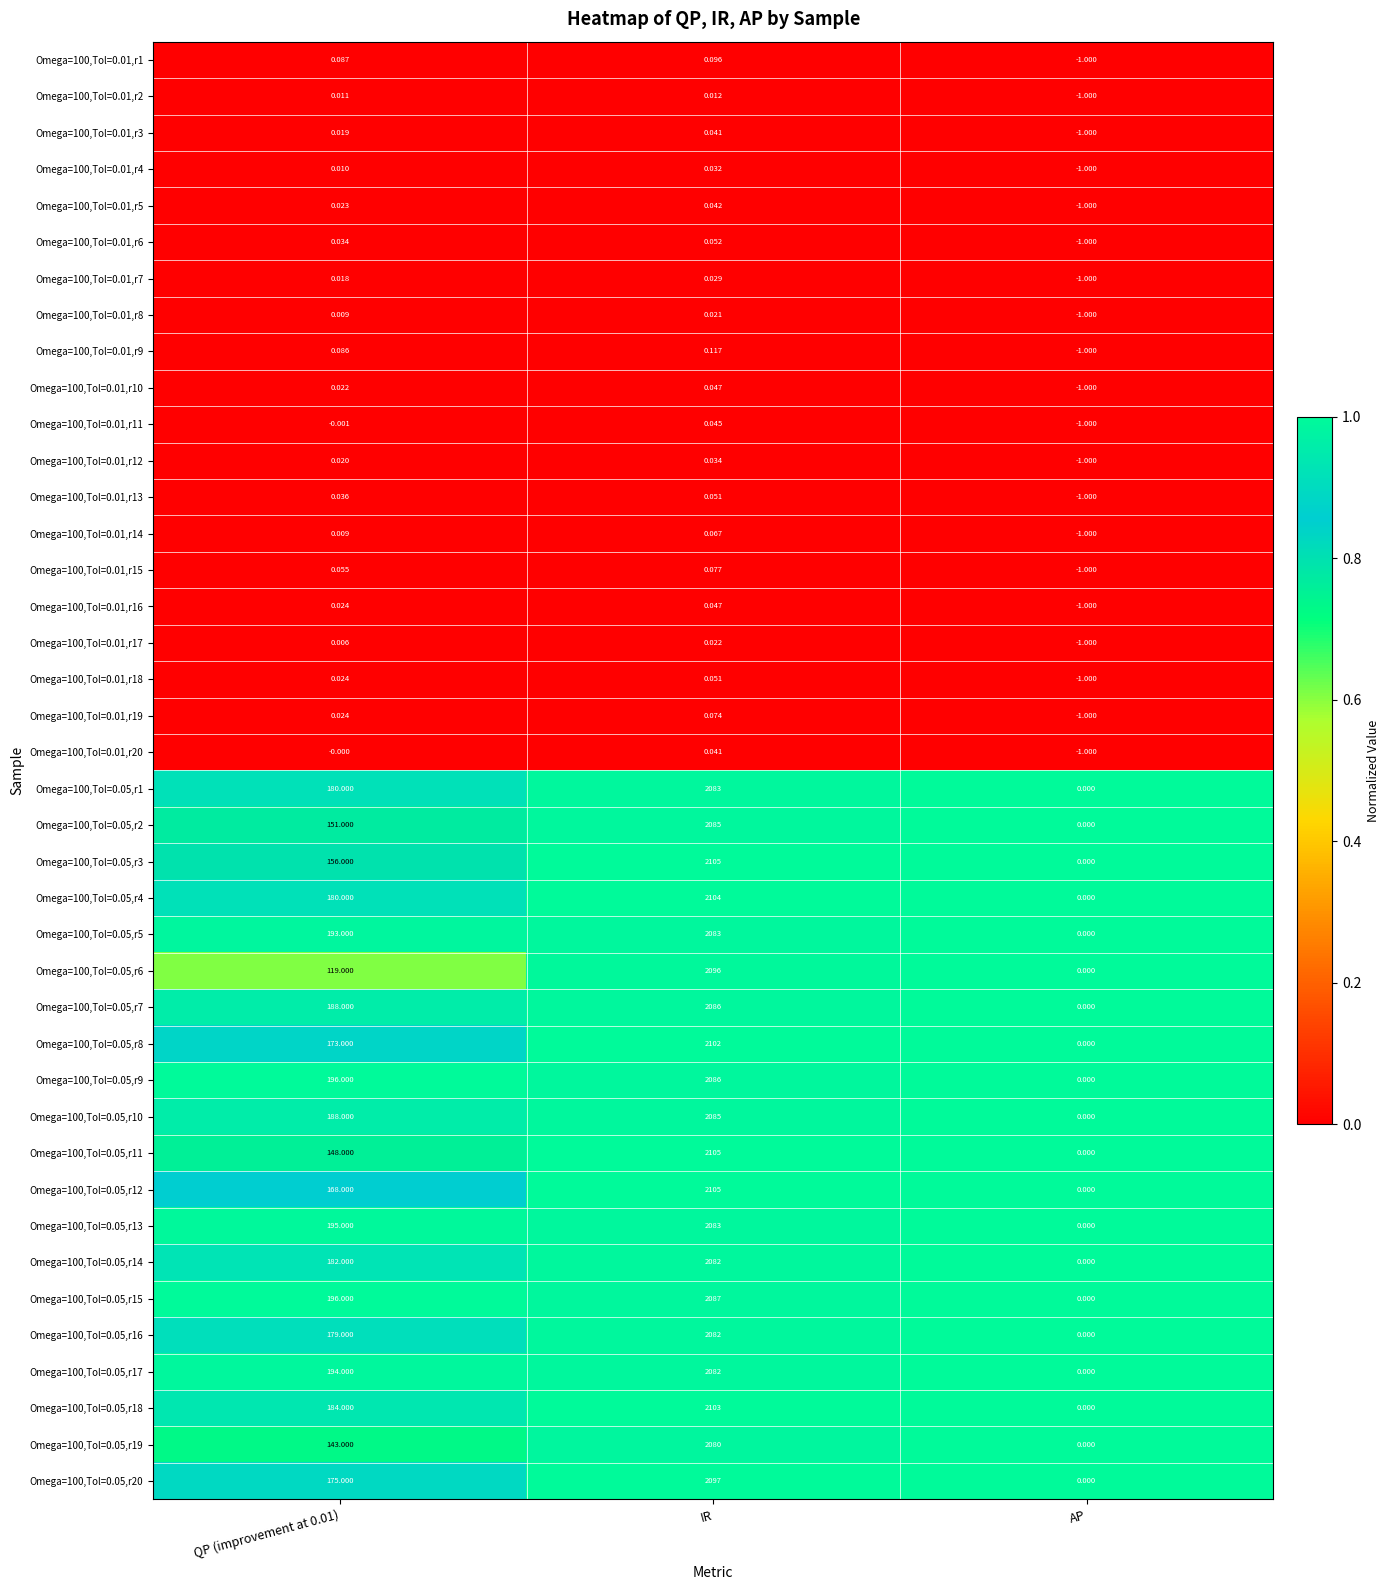

Which category has the lowest value in the Omega=100,Tol=0.01,r2 series?

AP